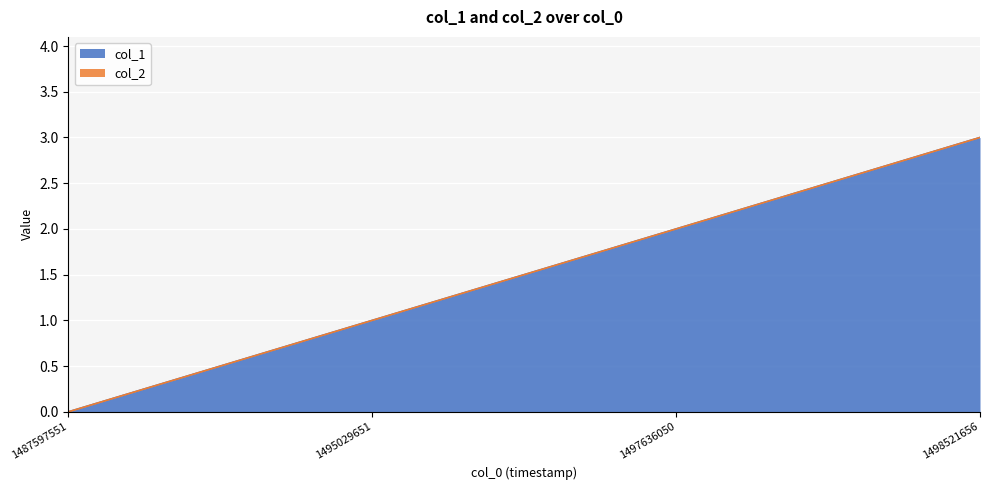

Which has a higher value, 1495029651 or 1497636050?

1497636050